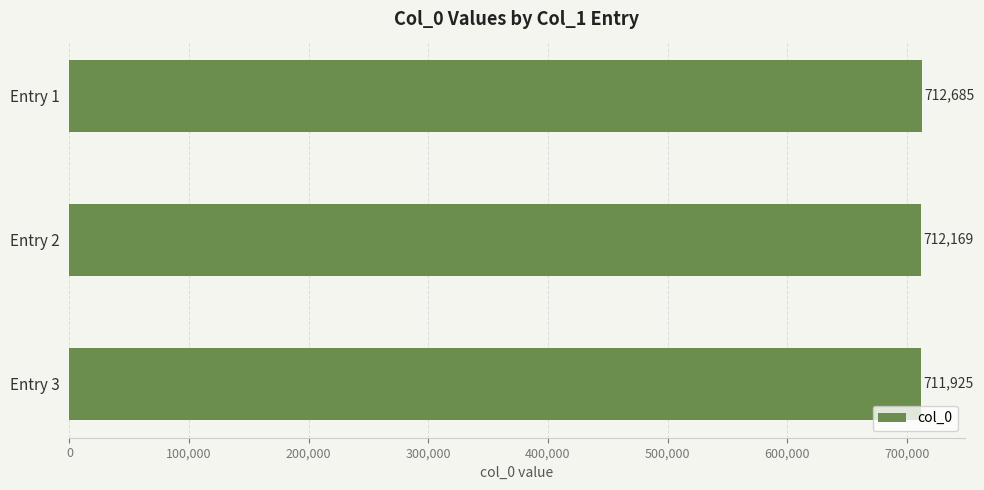

Where is the data nearest to the value 712305?

Entry 2